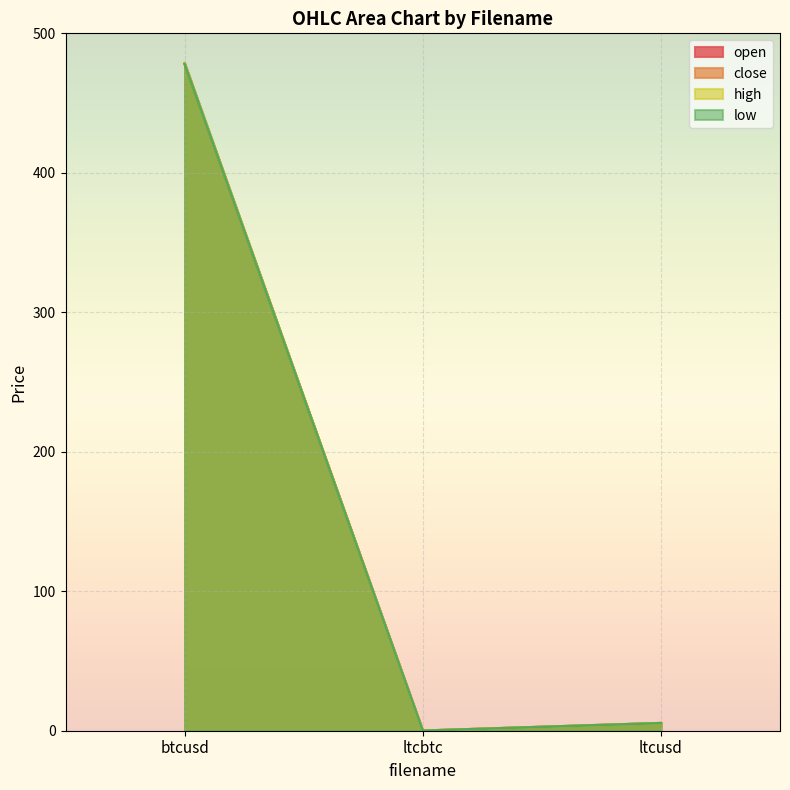

Between btcusd and ltcusd, which series saw the biggest shift?

close